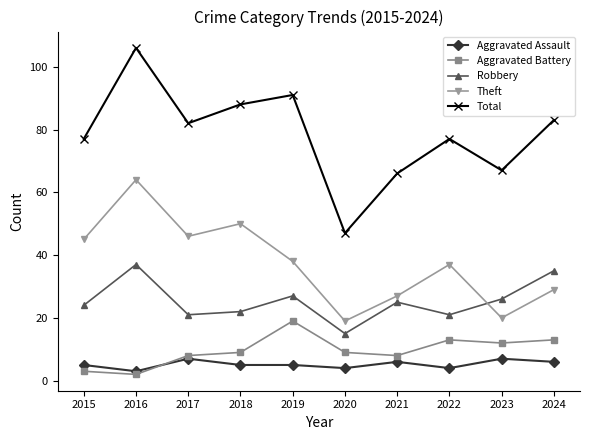

Rank the series at 2020 from highest to lowest value.

Total, Theft, Robbery, Aggravated Battery, Aggravated Assault